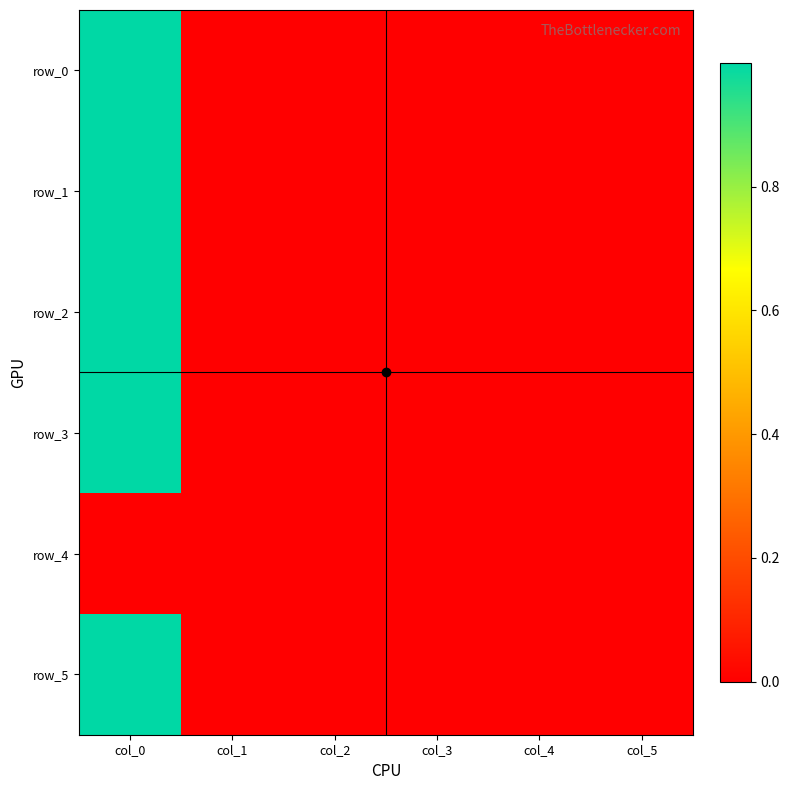

What is the maximum value shown in the chart?

1.0